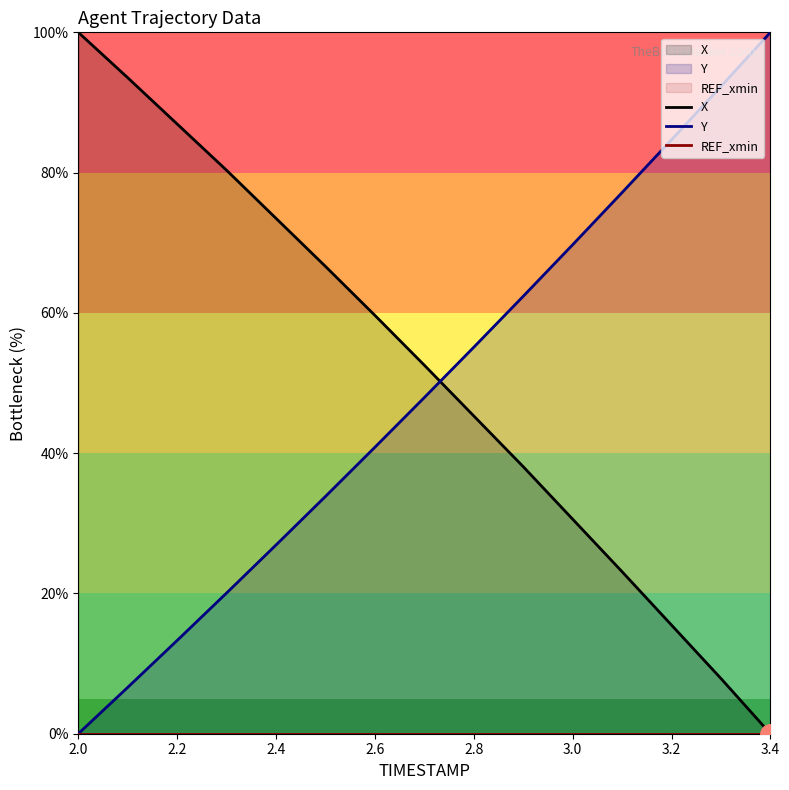

At how many categories does at least one series exceed 28?

15